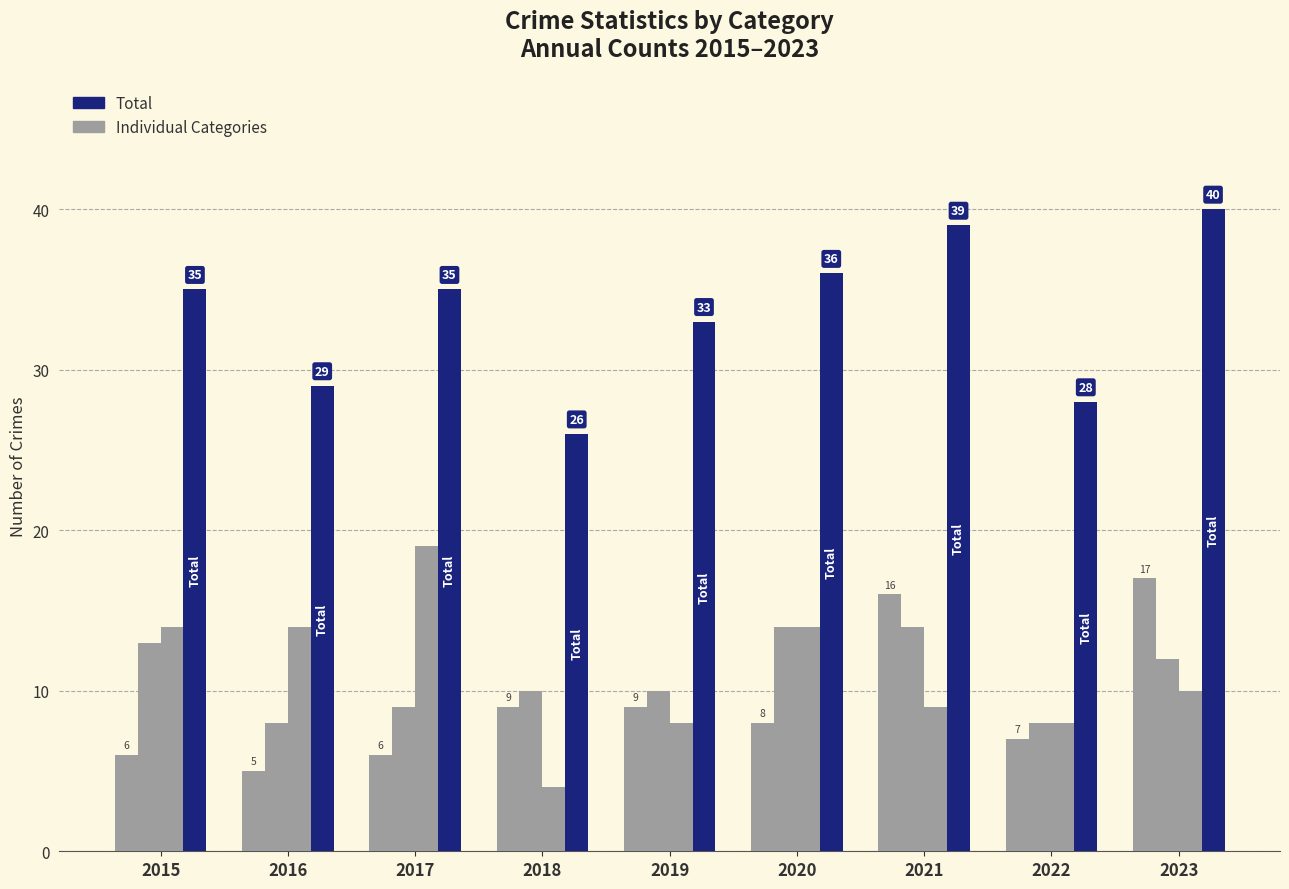

How many groups of bars are there?

9